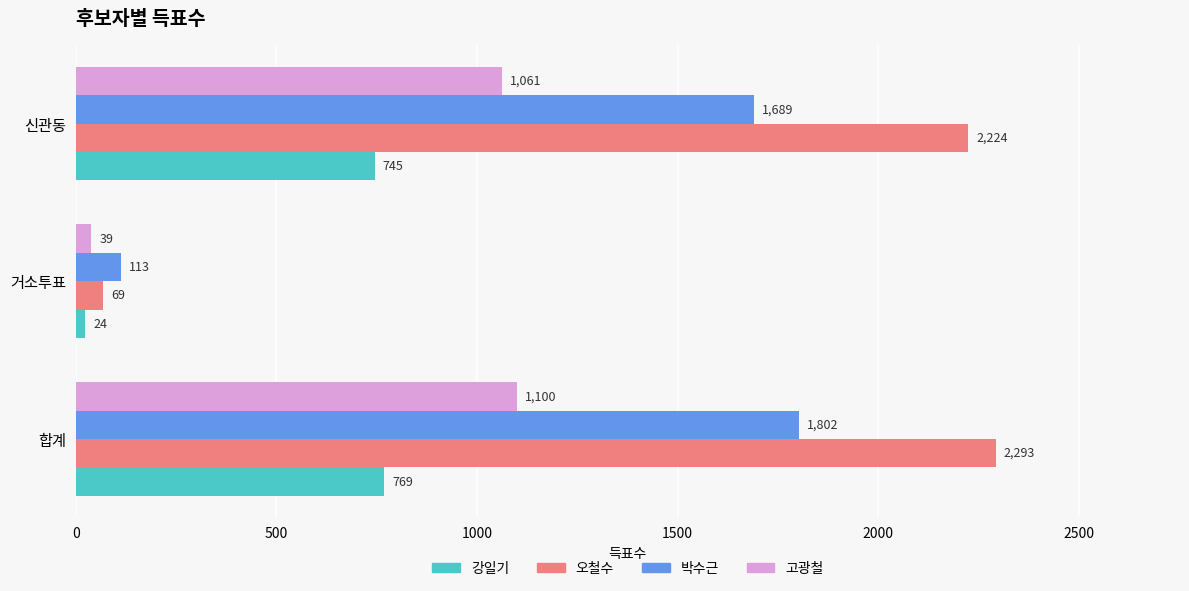

At which label is 고광철 closest to 569?

신관동